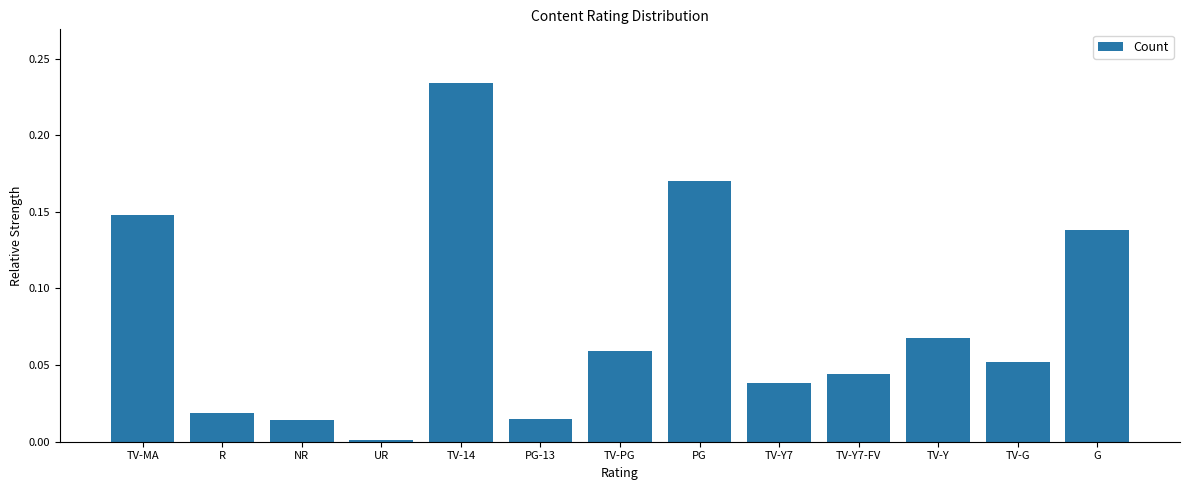

What is the sum of all values?

1.0